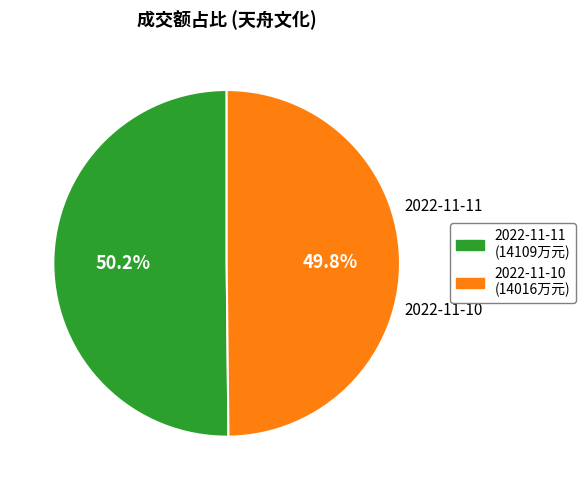

Count the number of slices in the pie.

2